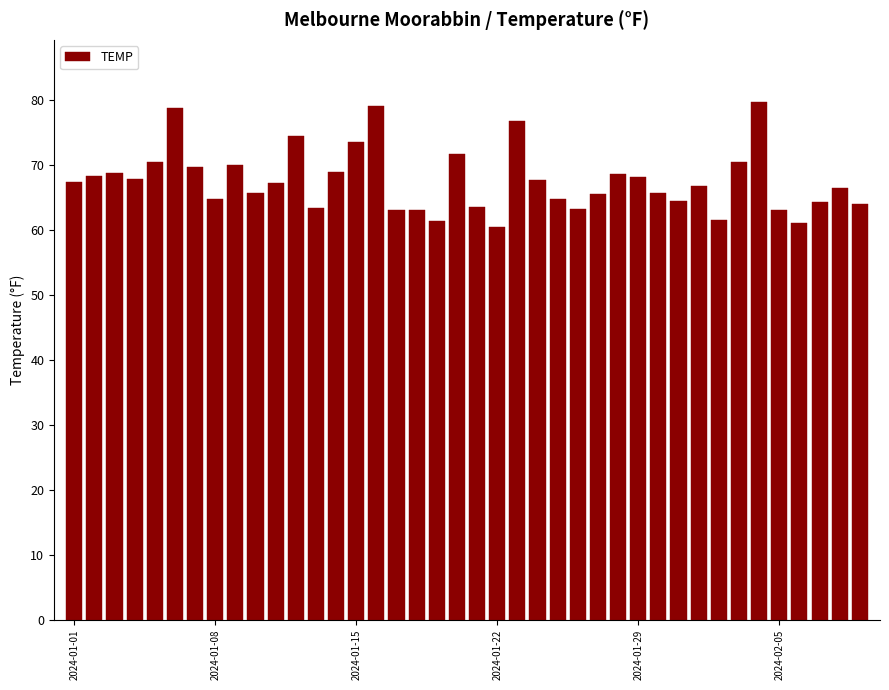

What is the greatest value displayed?

79.7